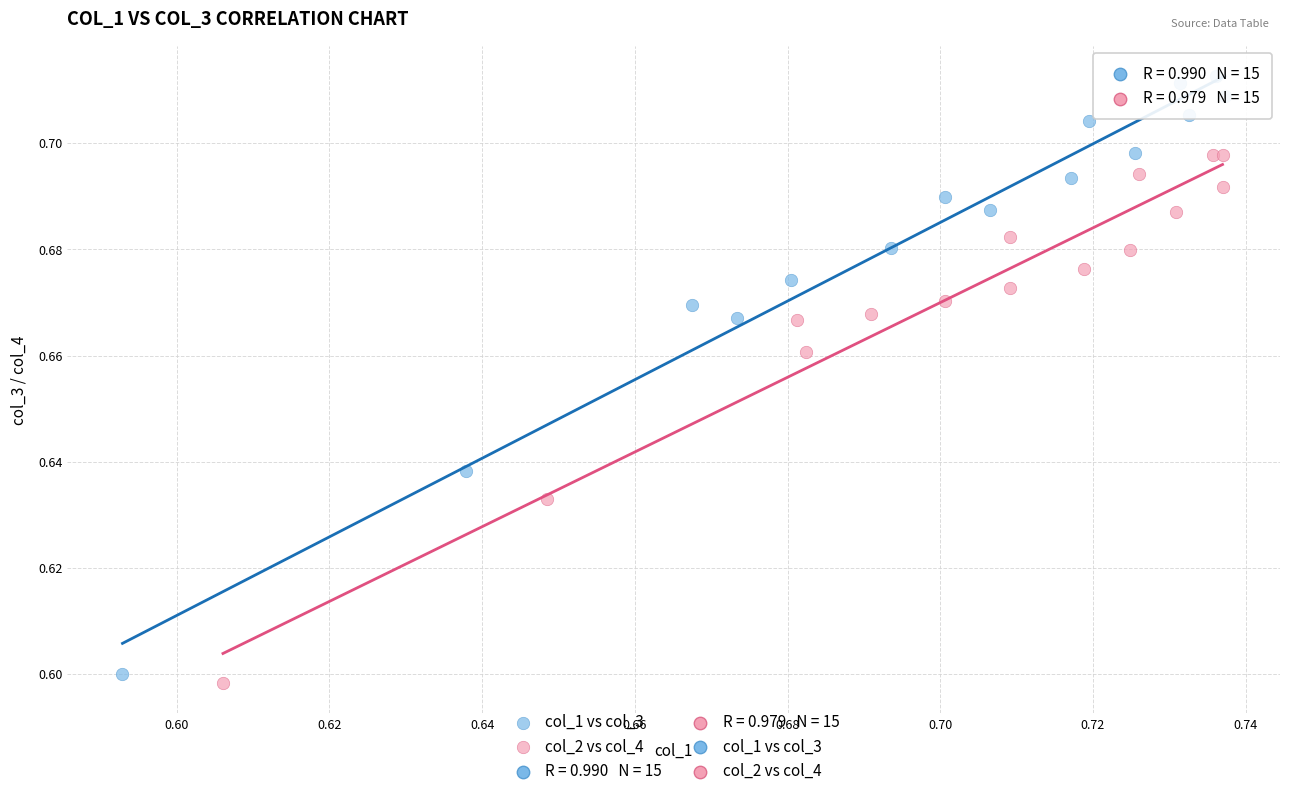

Which series reaches the maximum Y coordinate?

col_1 vs col_3